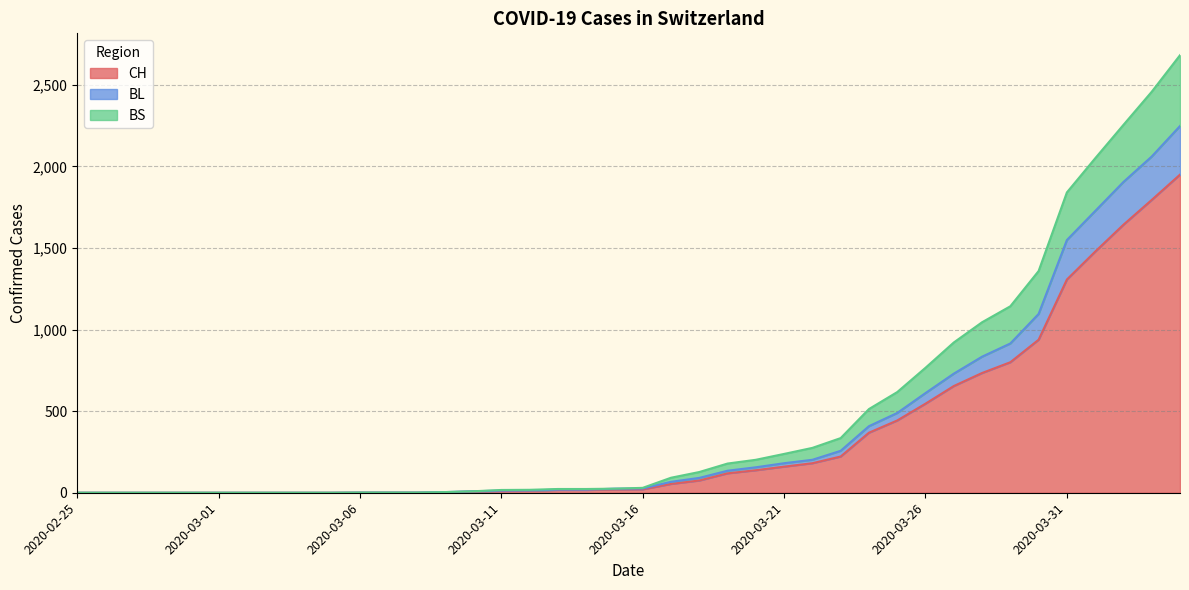

Is the value of BS at 2020-03-19 greater than the value of BL at 2020-03-25?

No